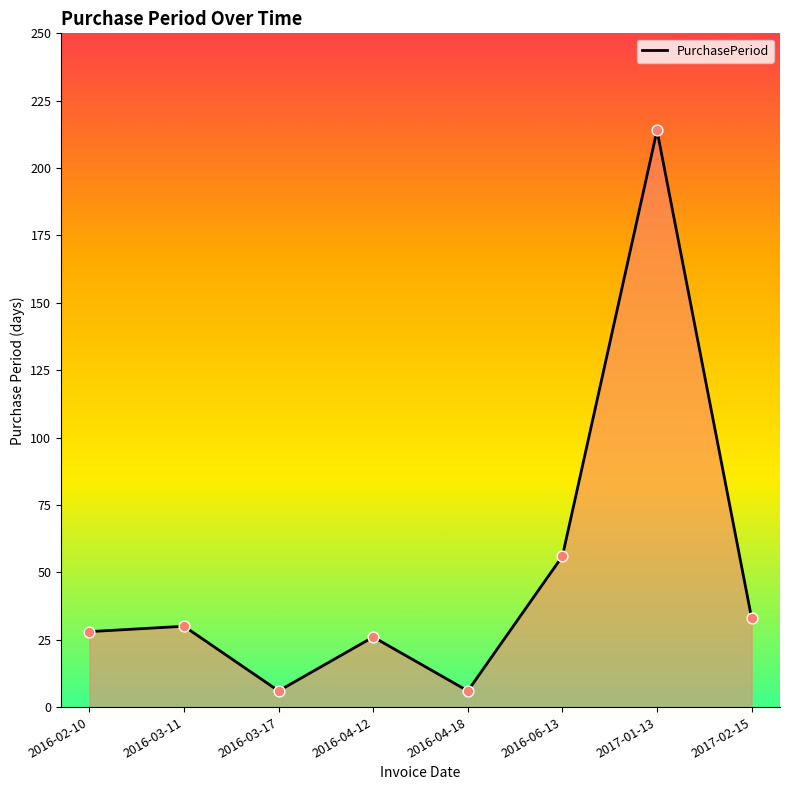

What is the change in value from 2016-03-11 to 2017-01-13?

+184